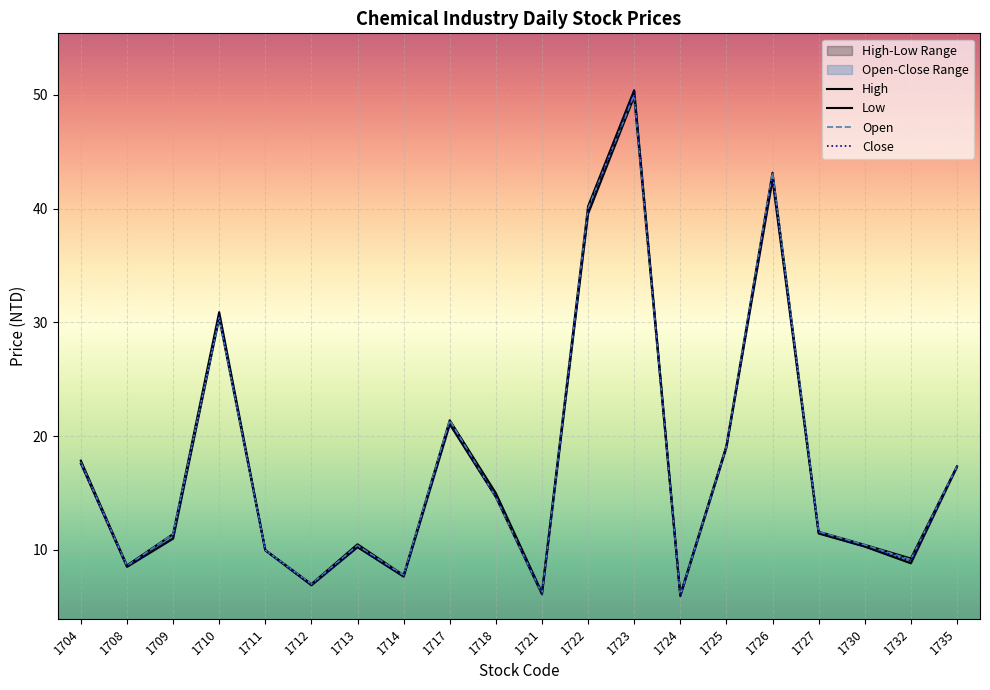

True or false: Close and Low cross at least once.

False